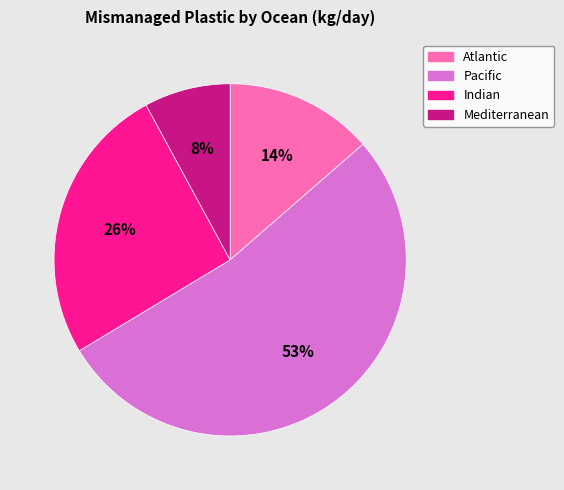

What percentage is the Indian slice, to the nearest percent?

26%